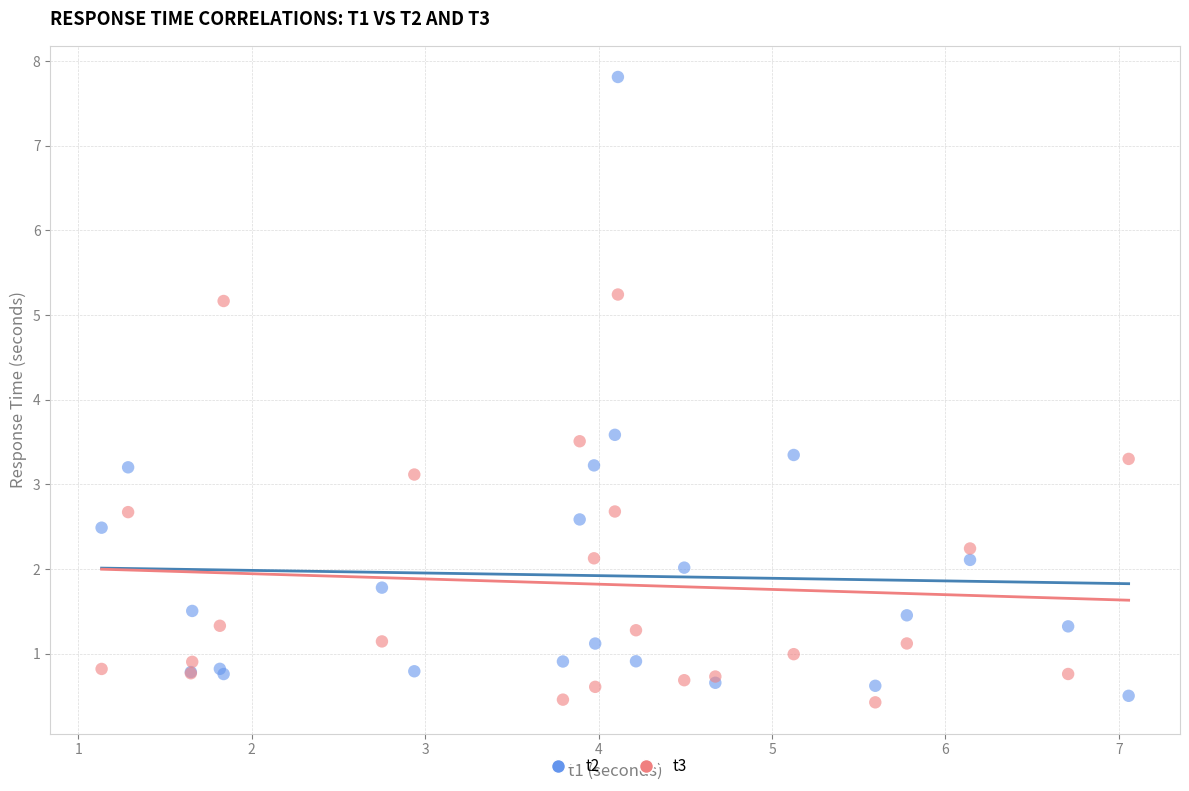

Which series reaches the maximum Y coordinate?

t2